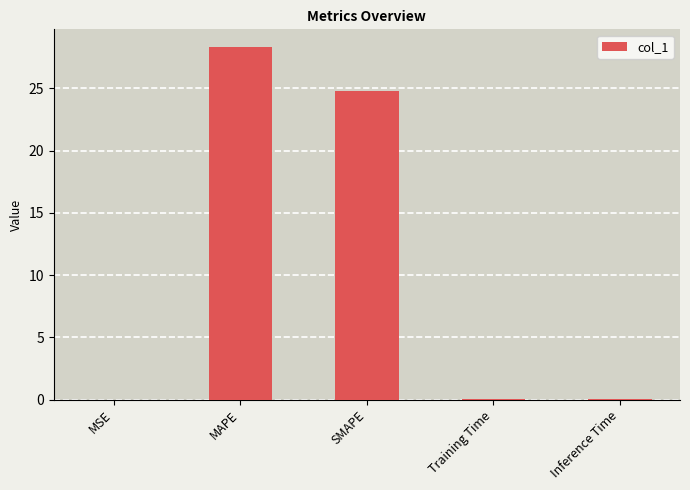

The chart shows a value of 0.1 at Training Time. True or false?

True